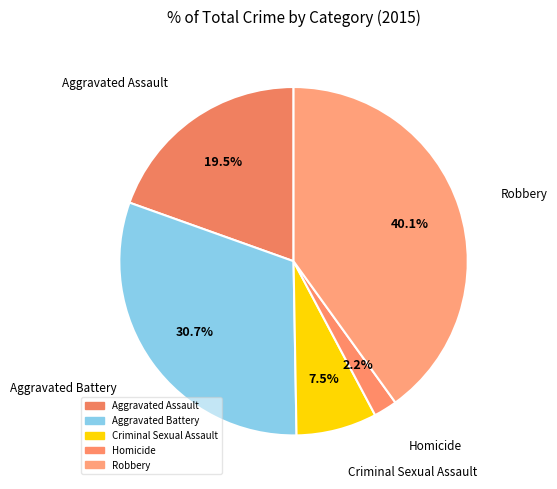

How much of the chart is everything except Criminal Sexual Assault?

92.5%